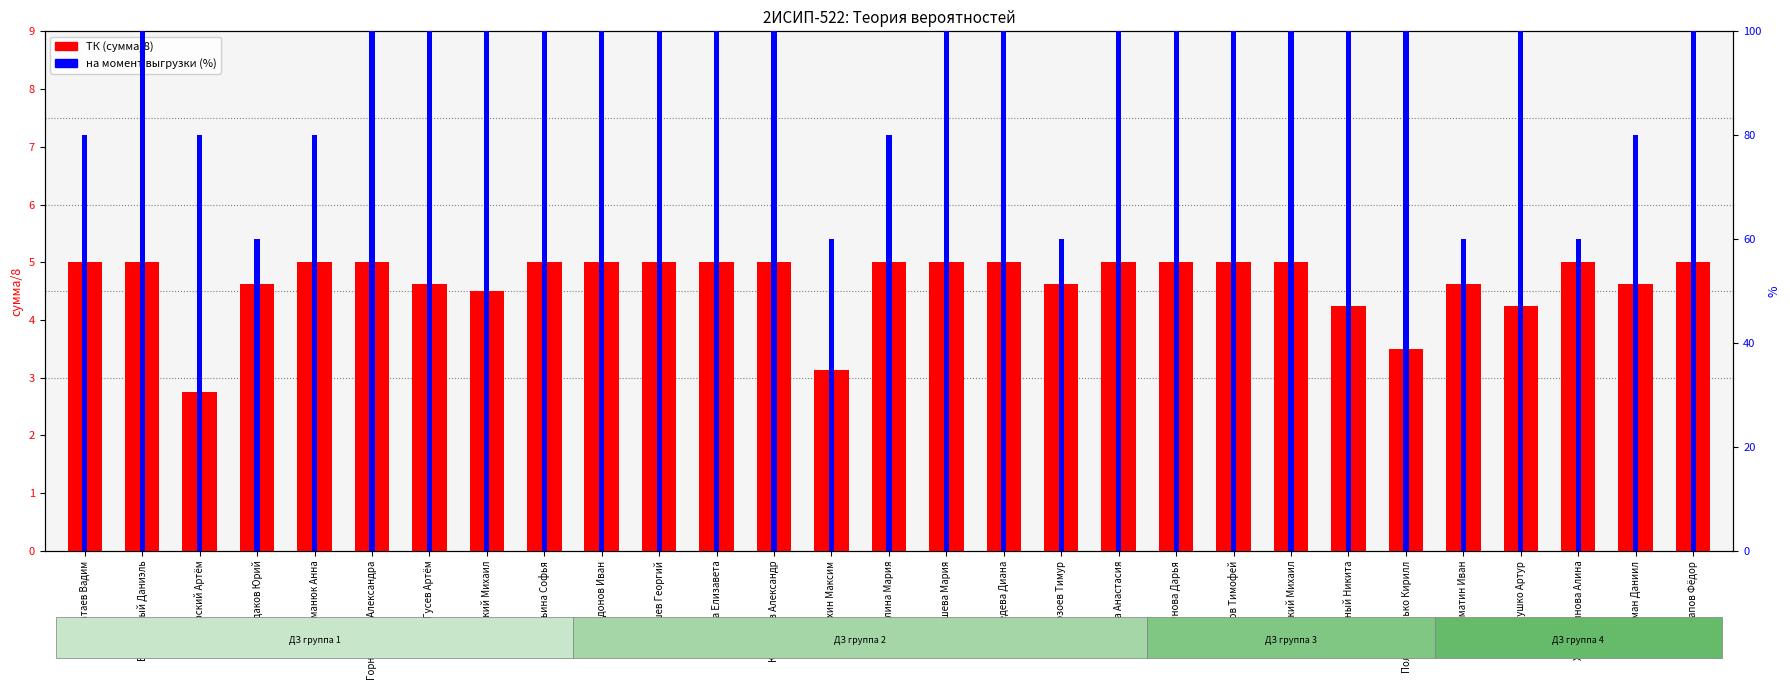

What is the lowest value of the ТК (сумма/8) series?

2.8